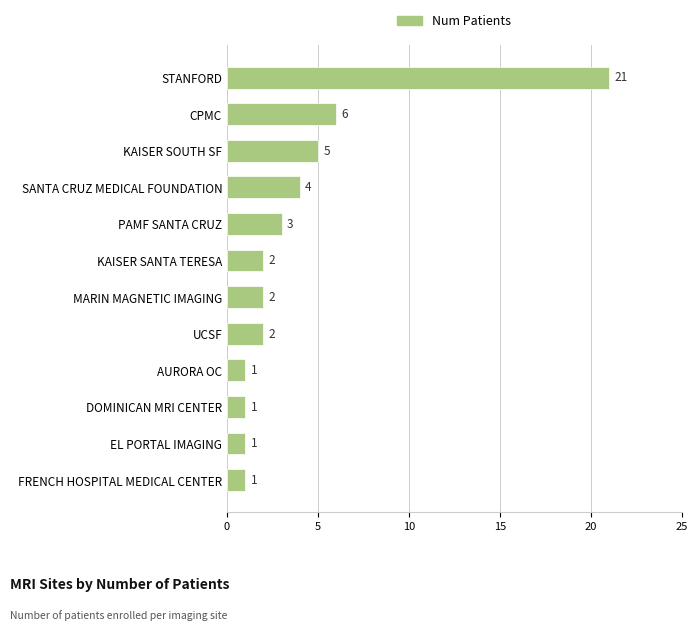

The value at EL PORTAL IMAGING is 2. True or false?

False